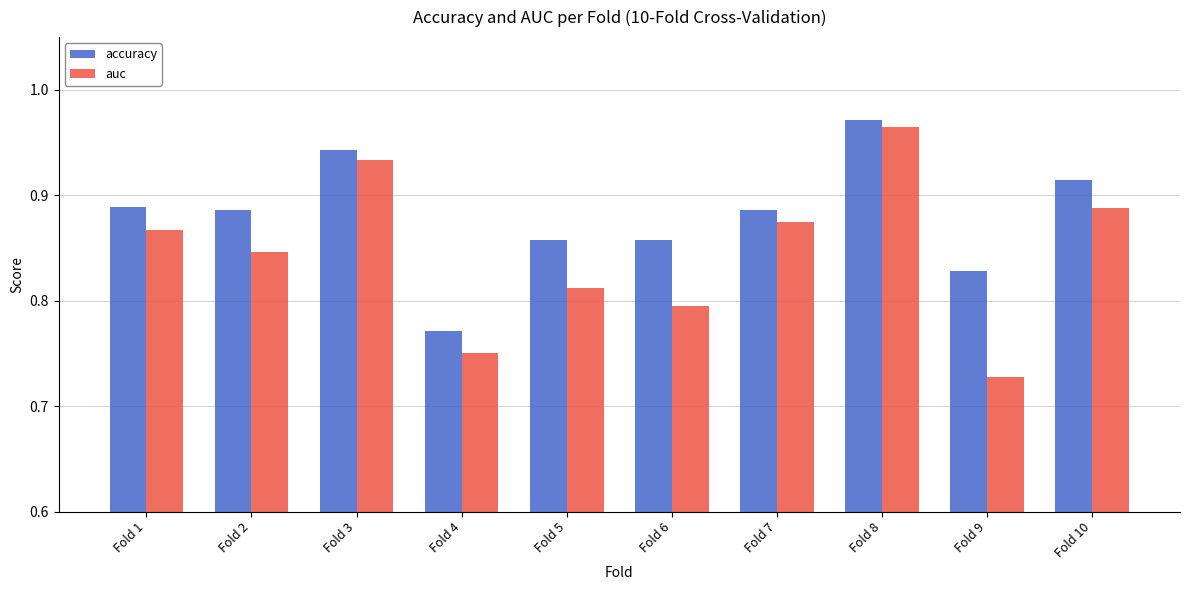

Count the number of data series in this chart.

2